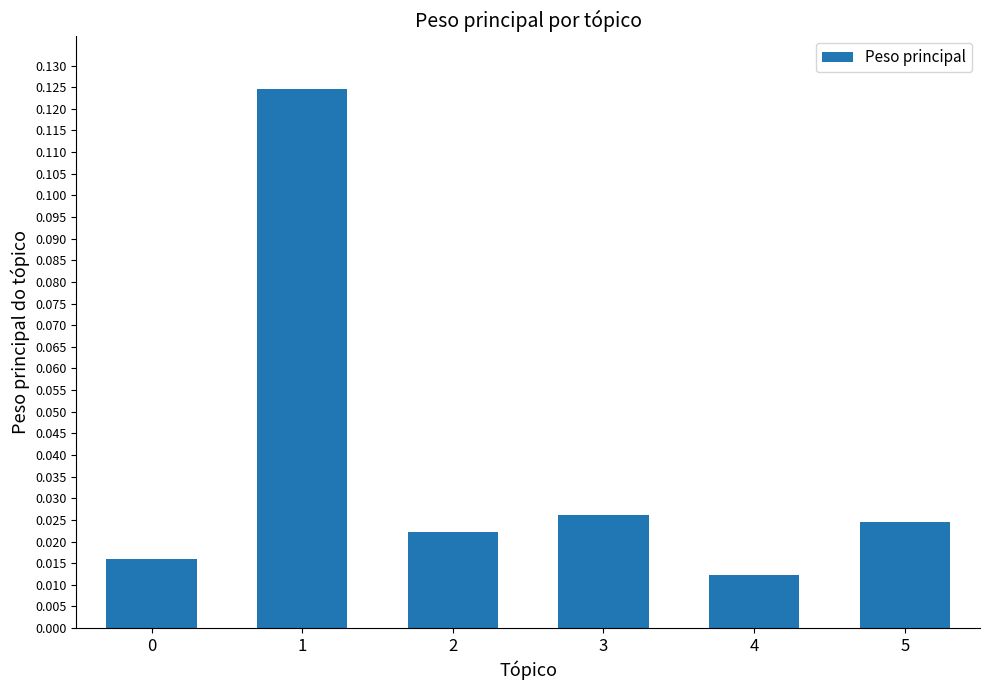

Does the chart contain any negative values?

No